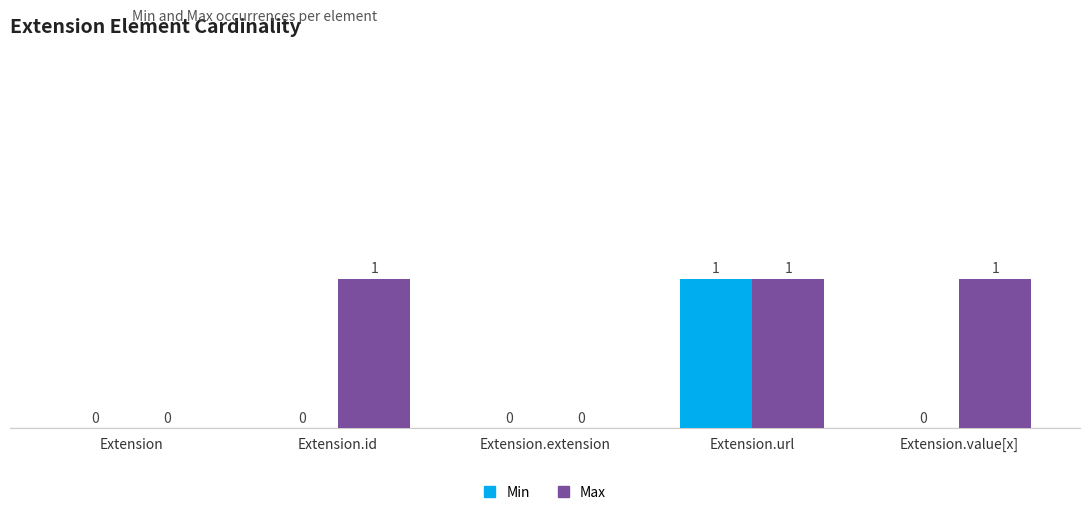

Which series has the largest total across all categories?

Max